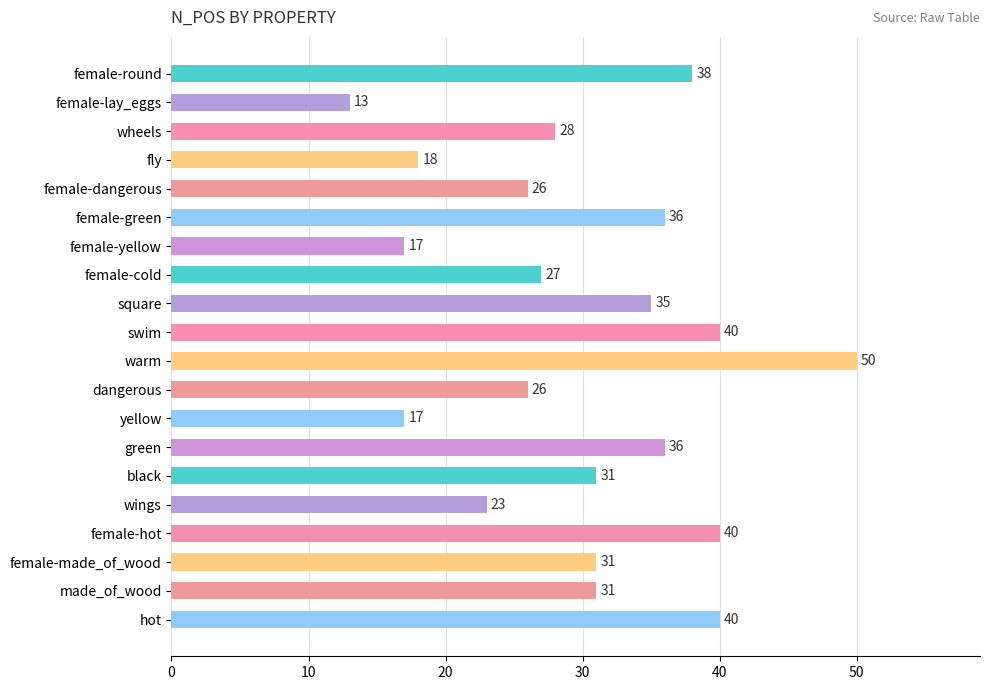

Which category has the lowest value across all series?

female-lay_eggs